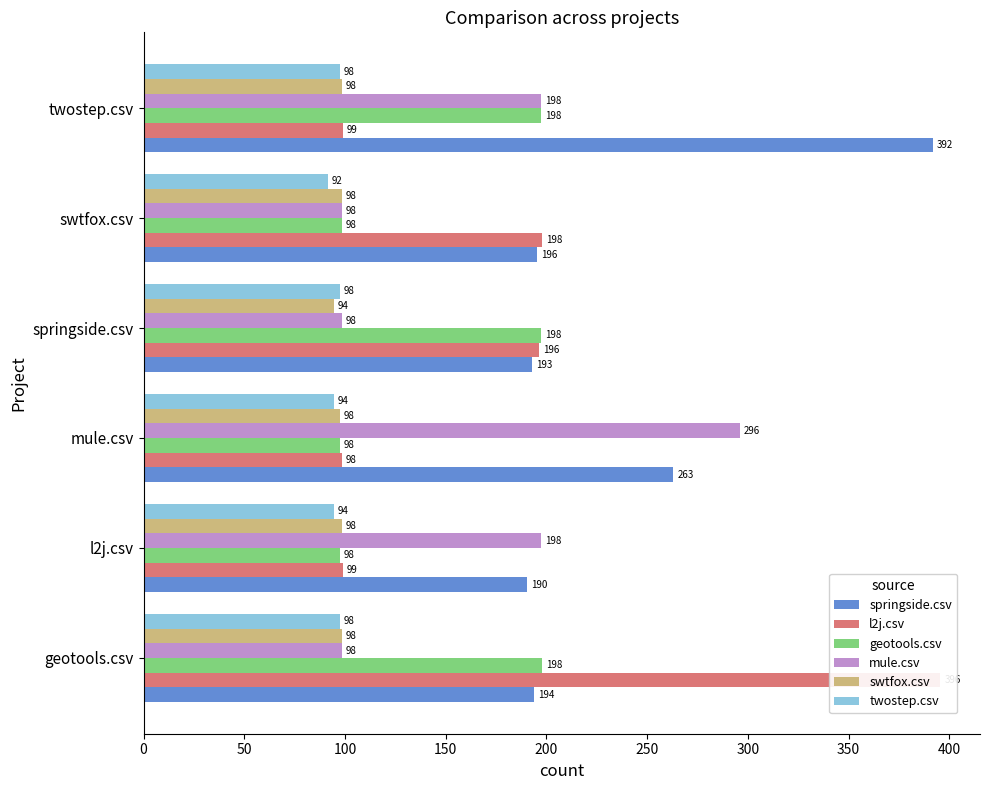

Are the bars horizontal?

Yes